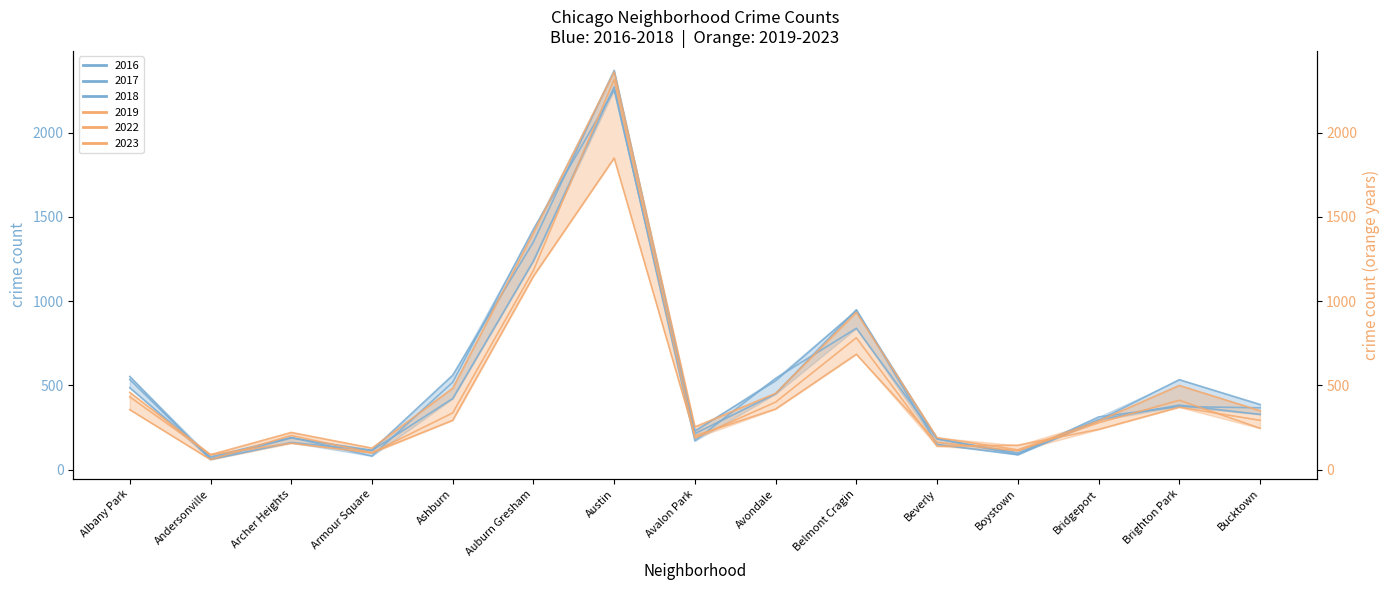

What is the label of the 10th point from the left?

Belmont Cragin